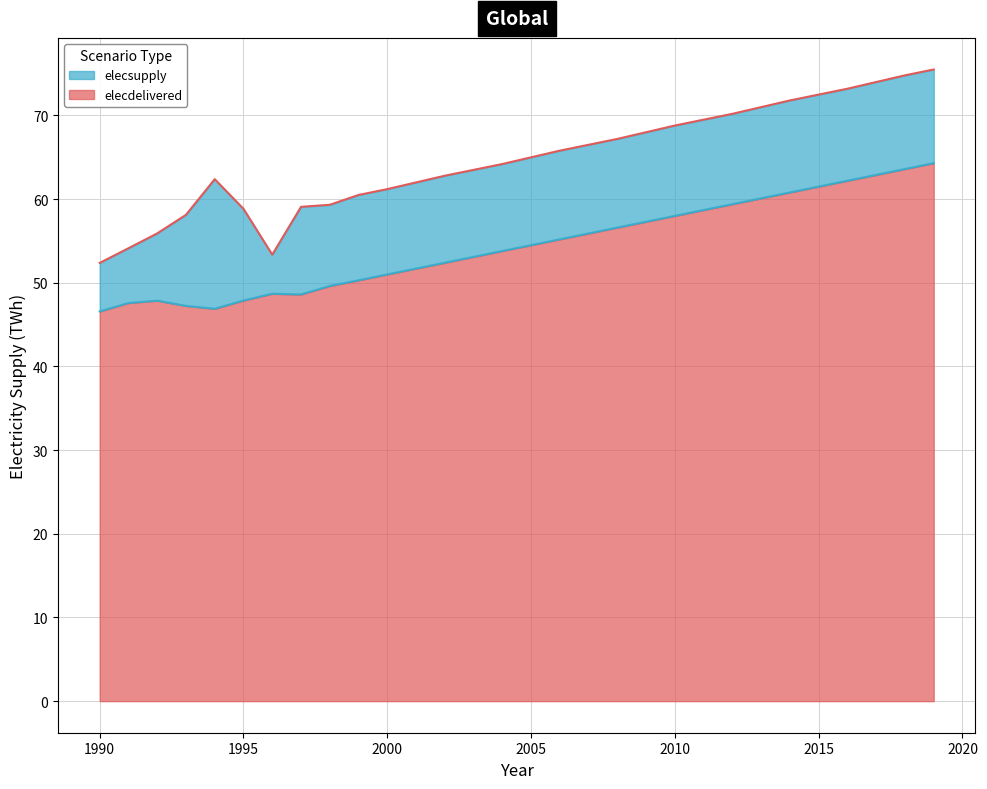

What is the difference between the elecdelivered values at 2002 and 2017?

10.5